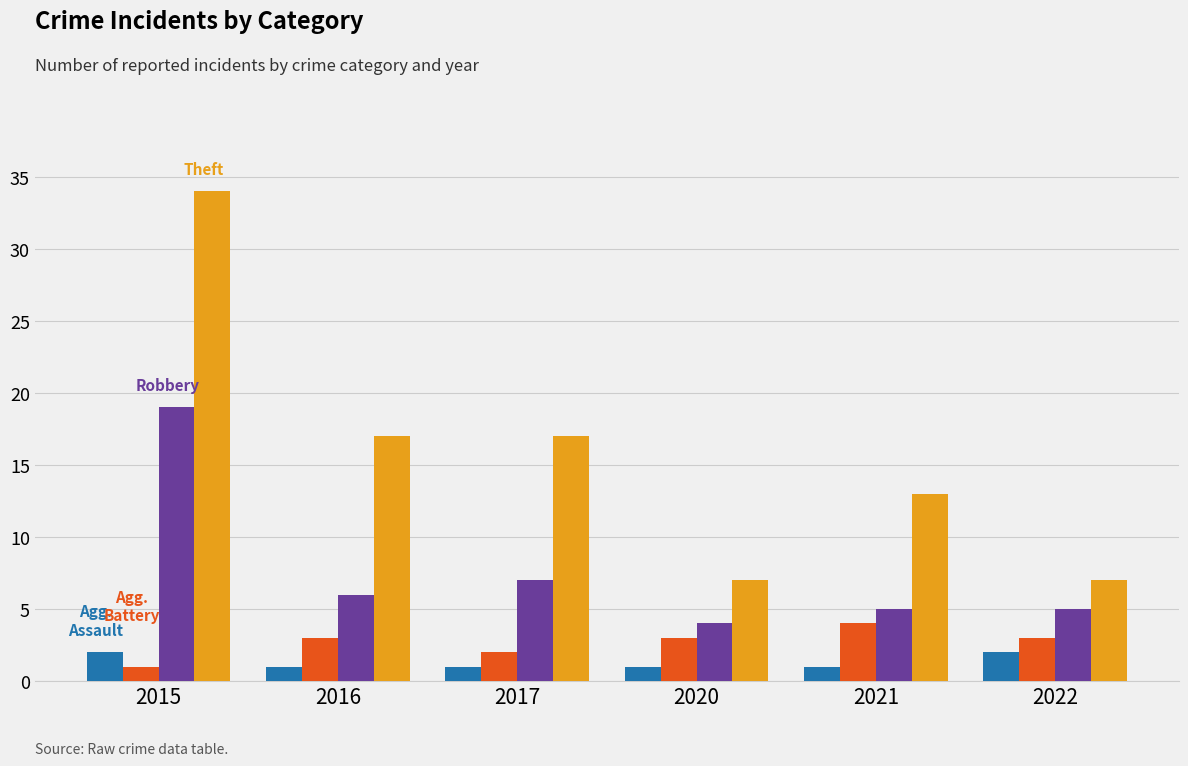

What is the total value across all series at 2017?

27